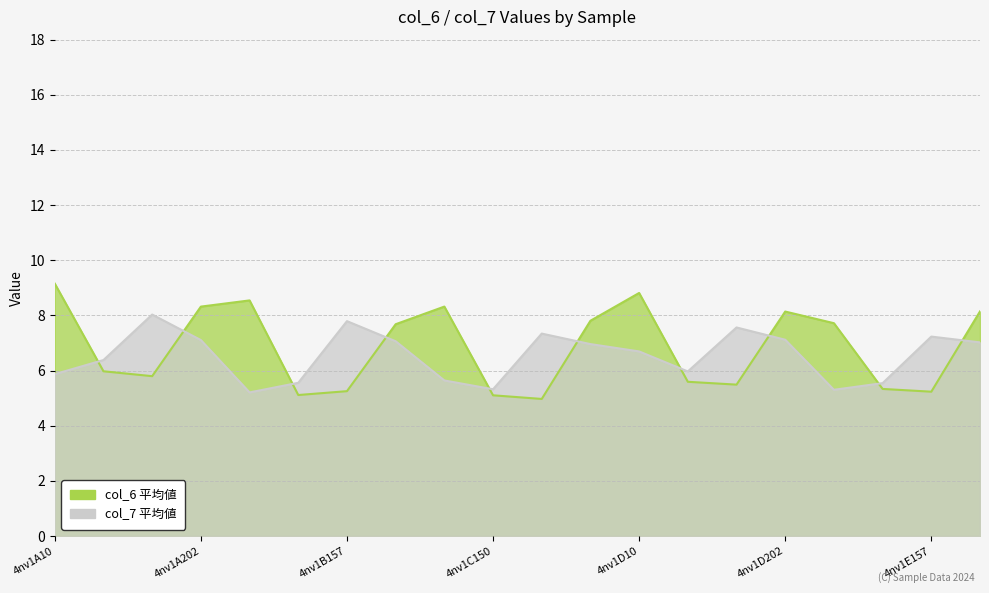

How many lines are shown in the chart?

2